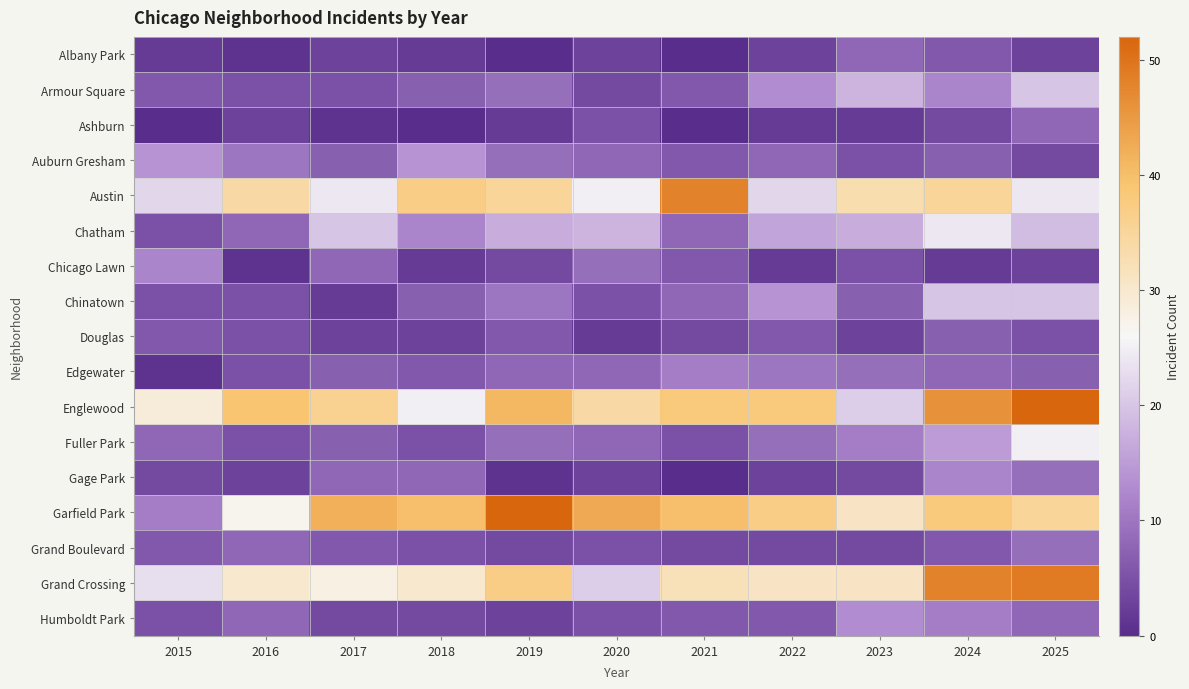

Between 2017 and 2015, which is larger?

2017